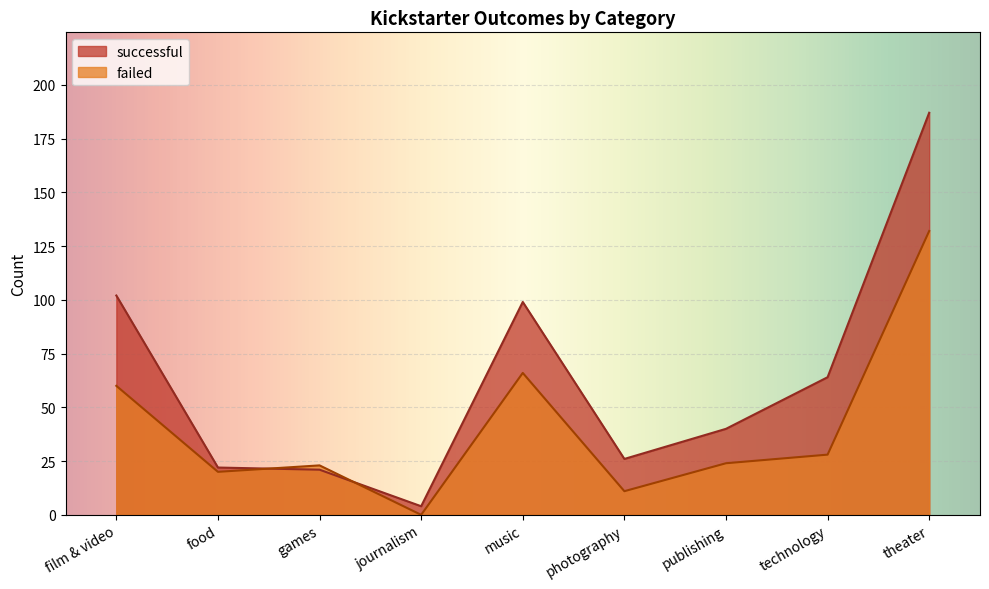

List the series in order of their overall mean, highest first.

successful, failed